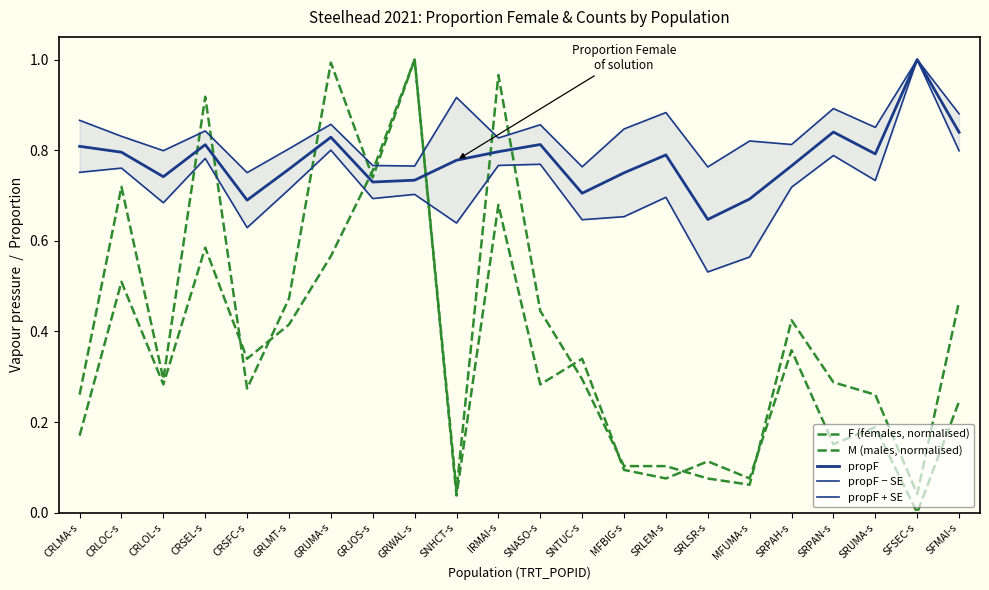

What is the difference between the maximum and second lowest values in the propF series?

0.3